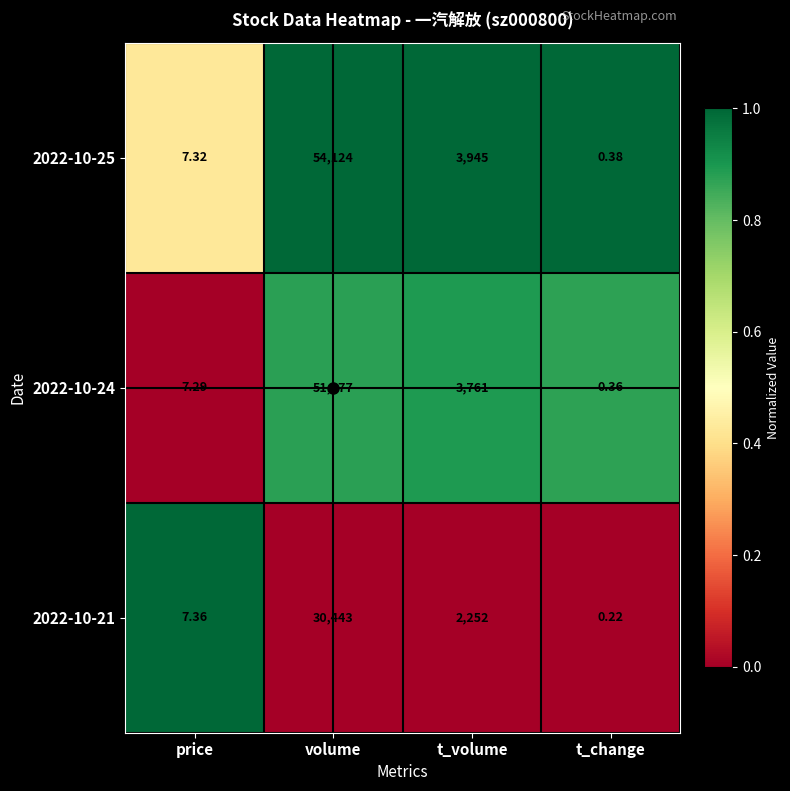

List the labels in order of 2022-10-21 value, largest first.

volume, t_volume, price, t_change